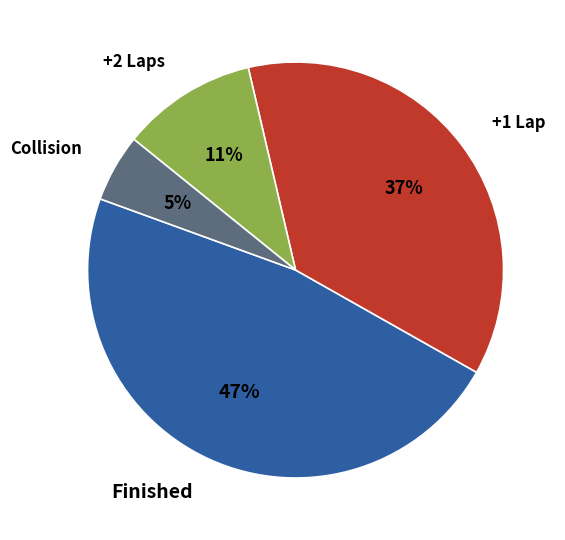

To the nearest percent, what is the difference between the largest and smallest slice percentages?

42%